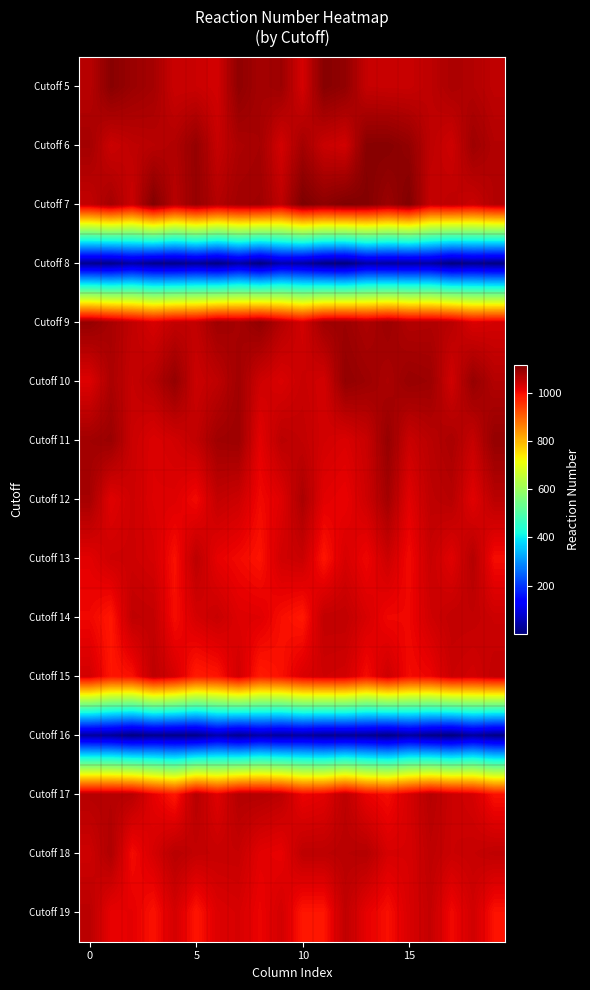

How many series are shown in this chart?

15